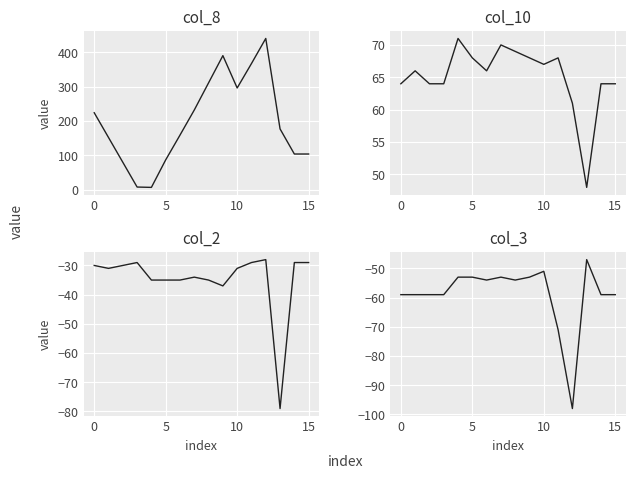

What is the spread (max minus min) of values at 9?

443